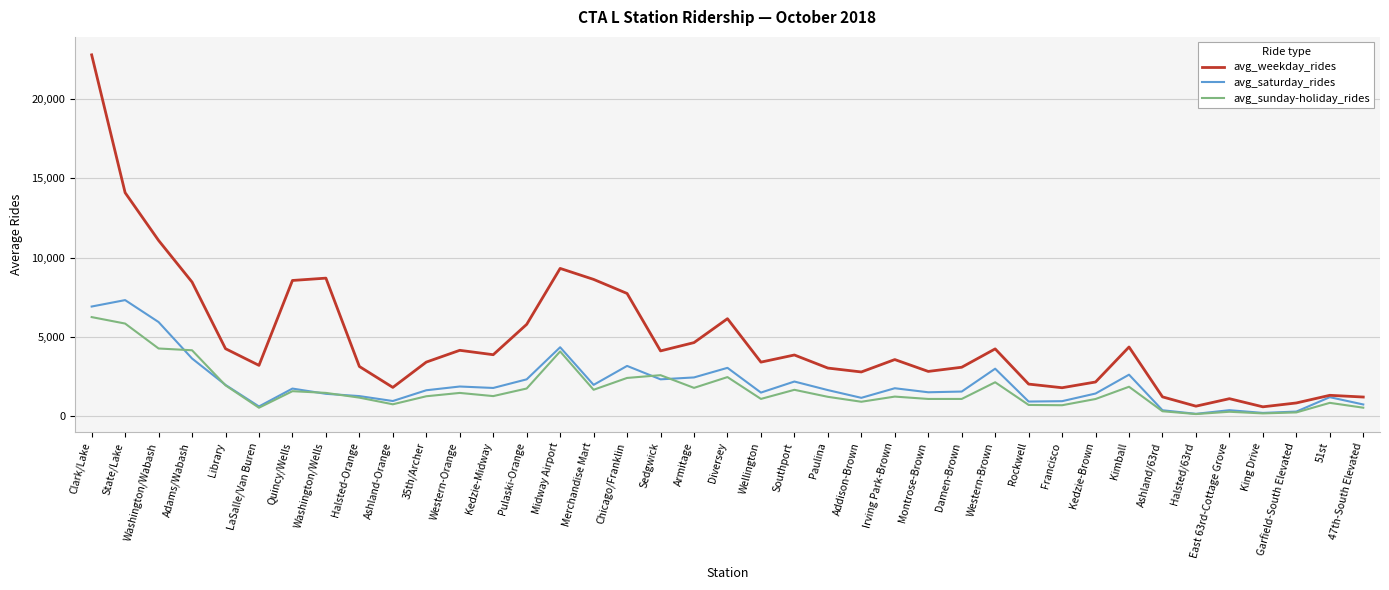

Does the chart display data point markers on the line(s)?

No